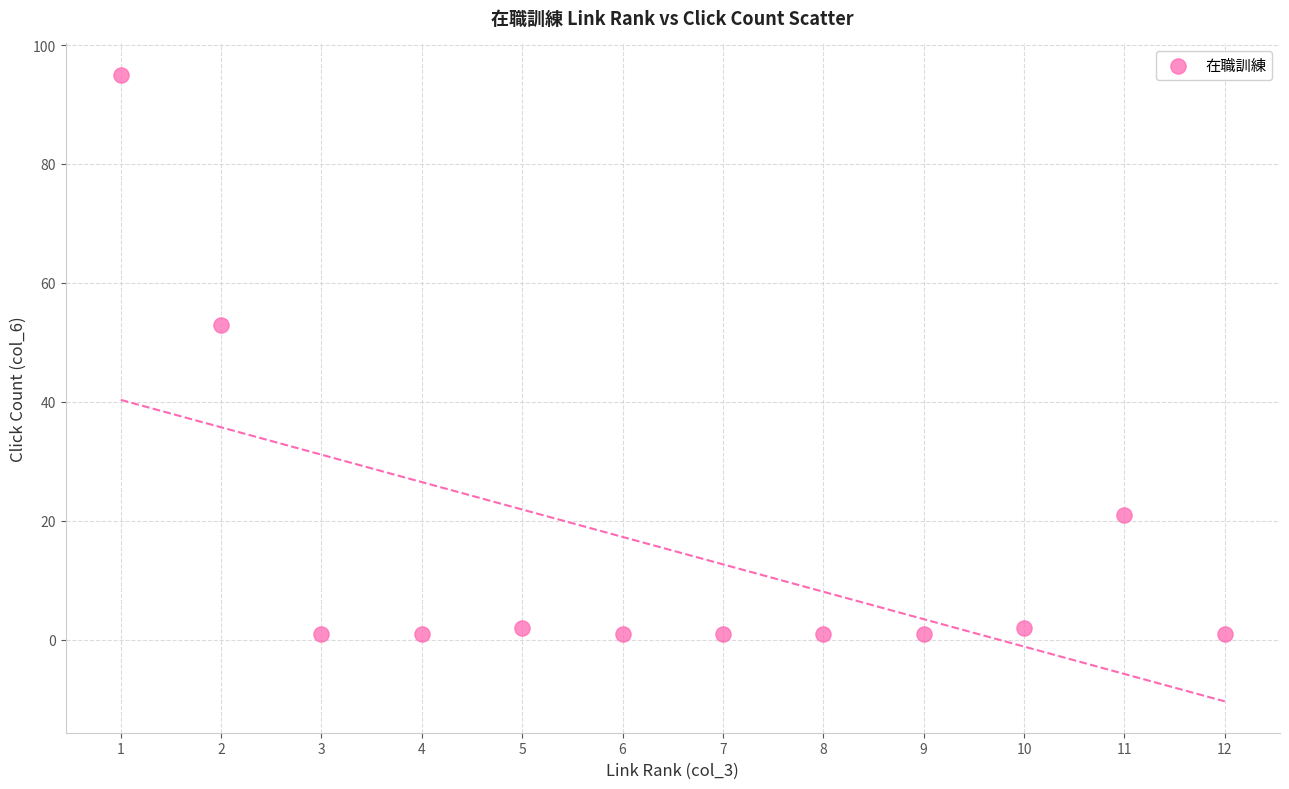

What Y value in the scatter plot is closest to 48?

53